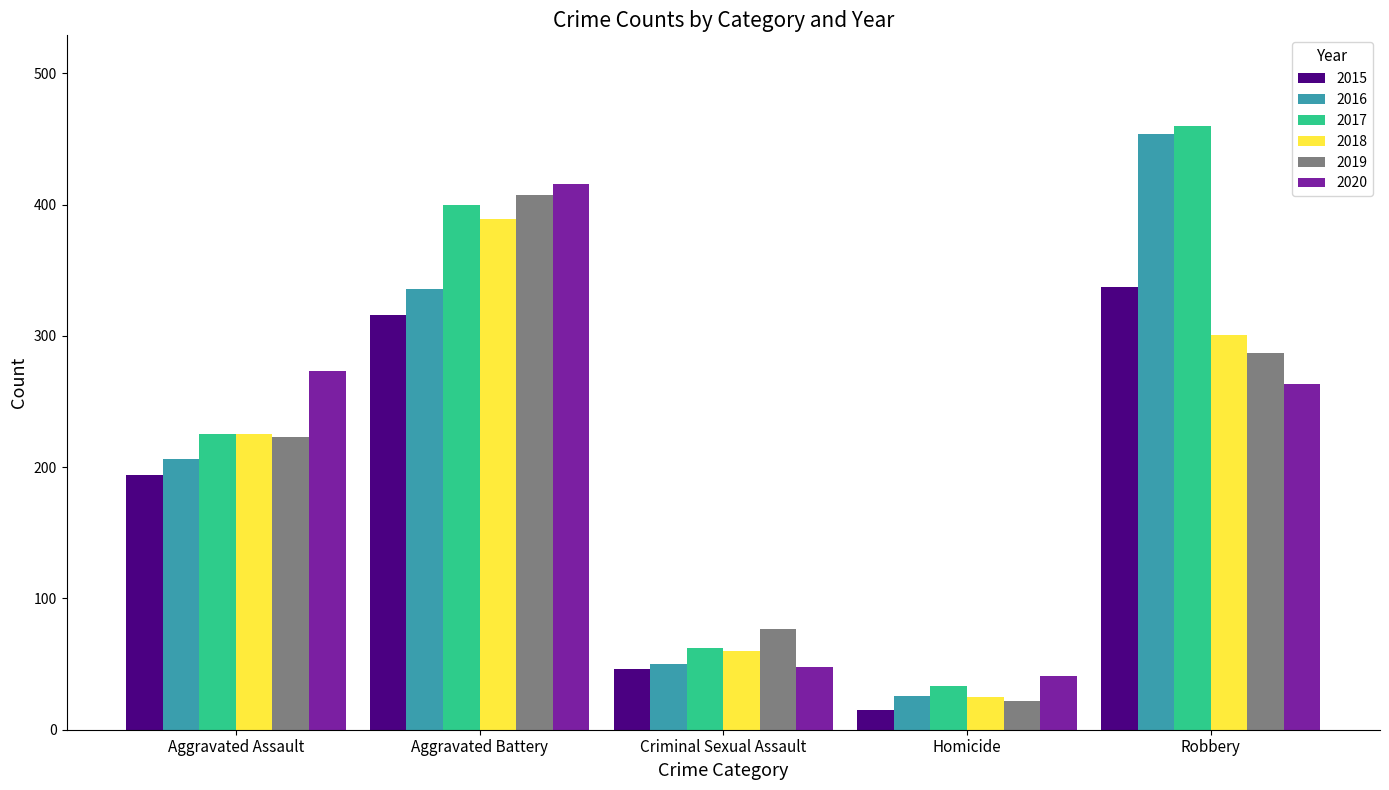

What are all the series names shown in the legend?

2015, 2016, 2017, 2018, 2019, 2020